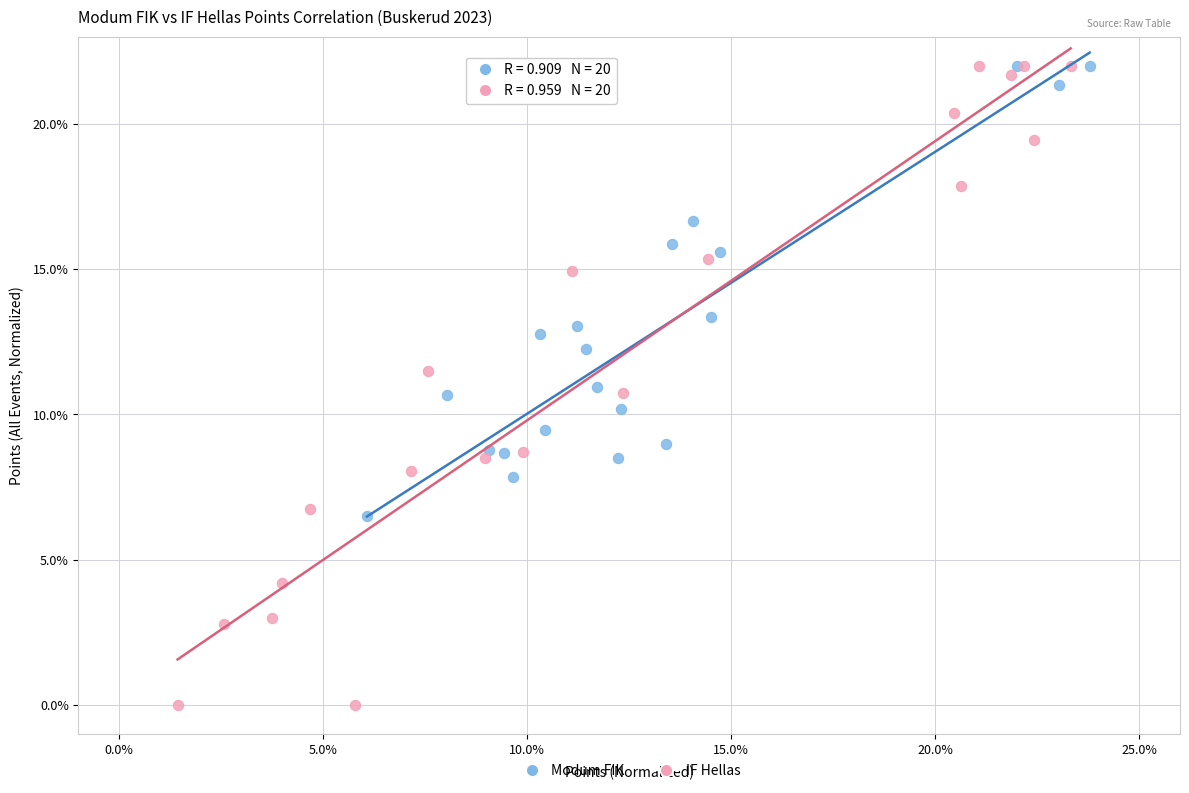

Which series has the widest spread of Y values?

IF Hellas